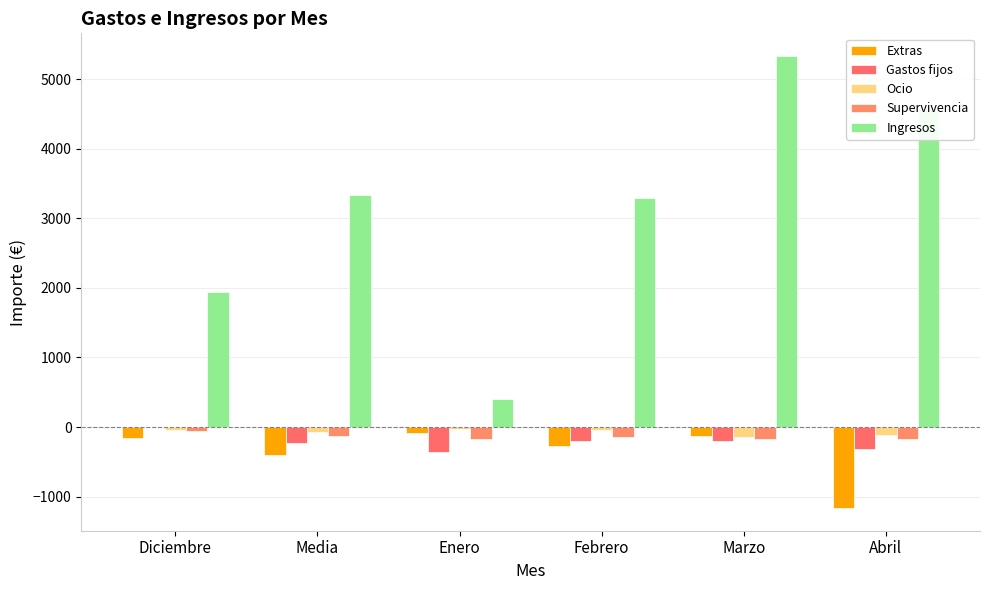

Does the chart contain stacked bars?

No